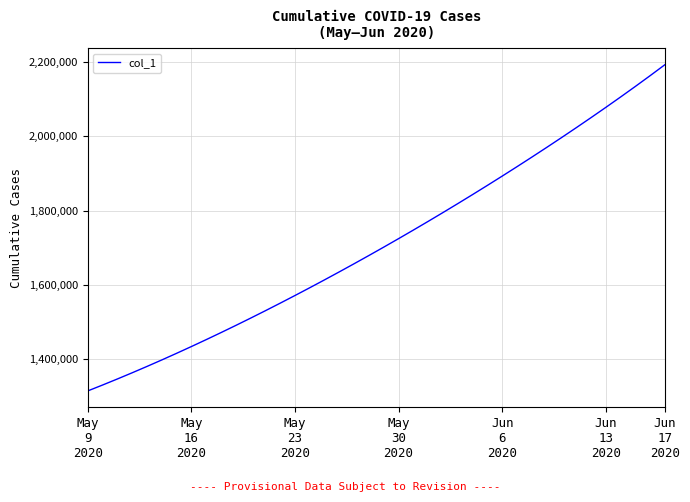

Reading left to right, what are all the values shown in this chart?

1315099.0	1330941.6	1347197.2	1363857.9	1380917.0	1398365.8	1416195.4	1434398.8	1452968.0	1471894.0	1491172.1	1510796.2	1530759.4	1551053.9	1571671.5	1592604.1	1613845.5	1635391.5	1657240.6	1679393.9	1701853.6	1724622.9	1747703.8	1771098.0	1794806.8	1818831.0	1843172.0	1867832.5	1892816.1	1918129.0	1943780.1	1969780.9	1996145.2	2022890.2	2050034.8	2077600.4	2105612.2	2134099.5	2163098.0	2192653.0